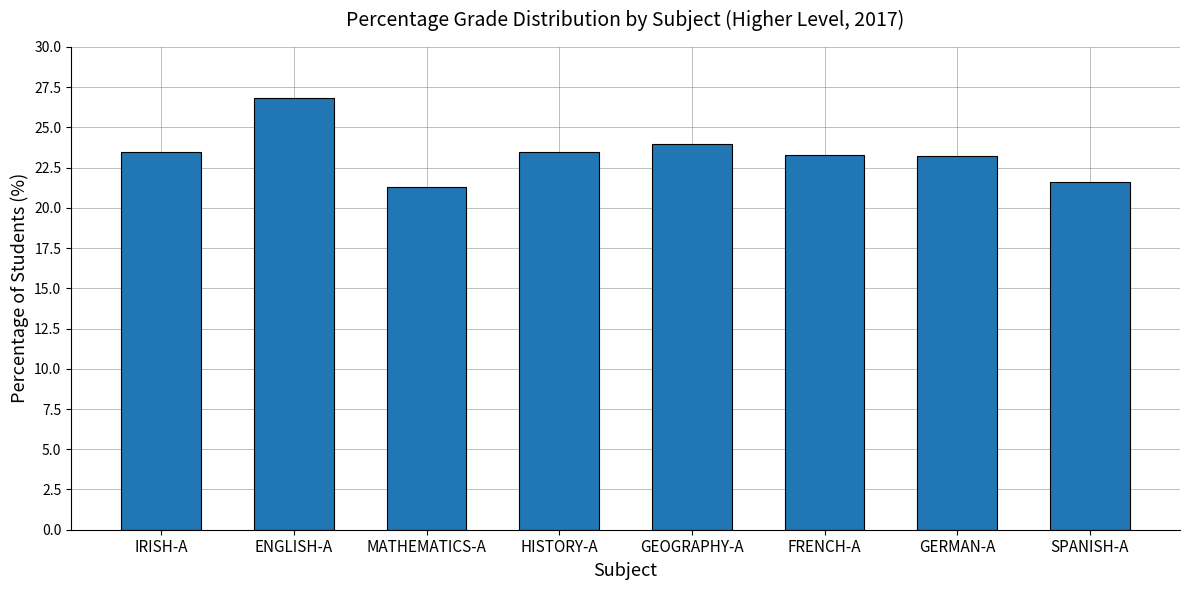

How many series are shown in this chart?

1